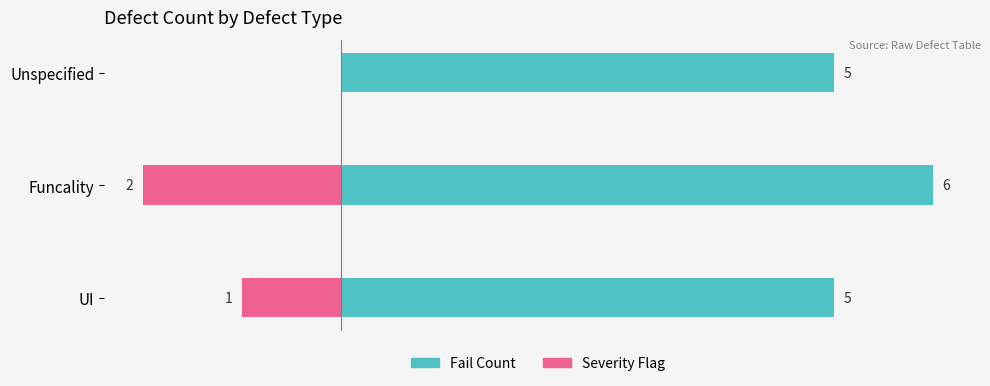

True or false: Severity Flag has a value of 0 at Unspecified.

True